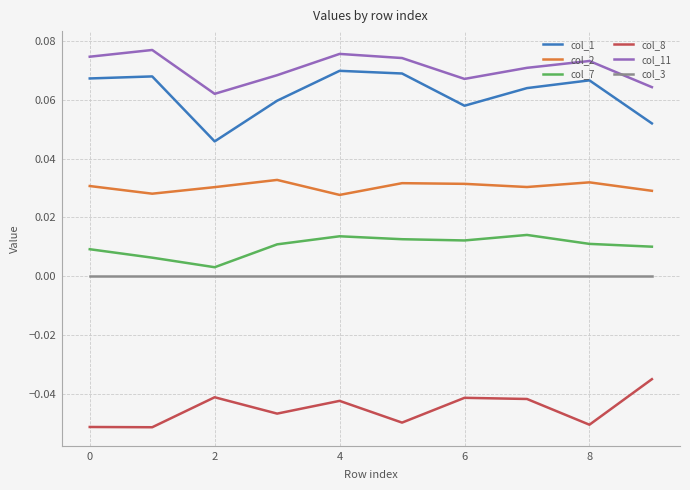

True or false: col_3 and col_1 intersect in this chart.

False